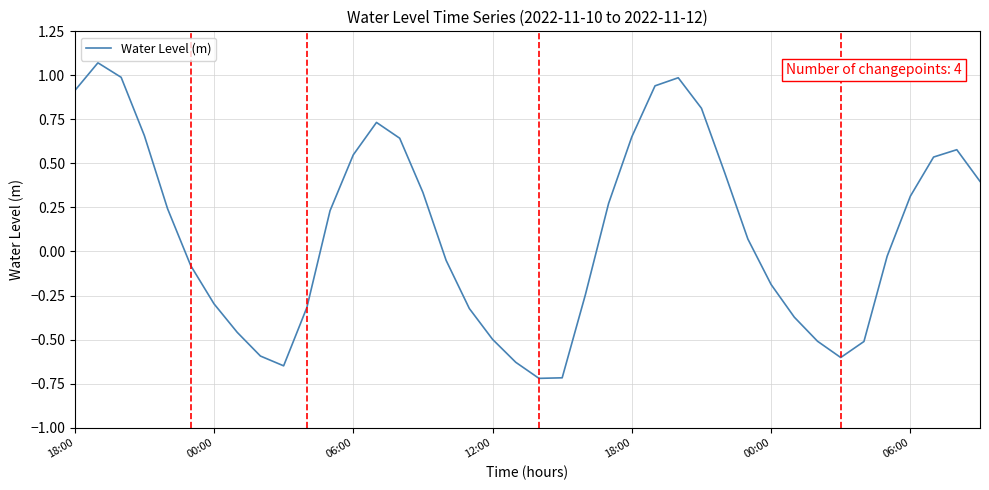

How many values are below 0?

19